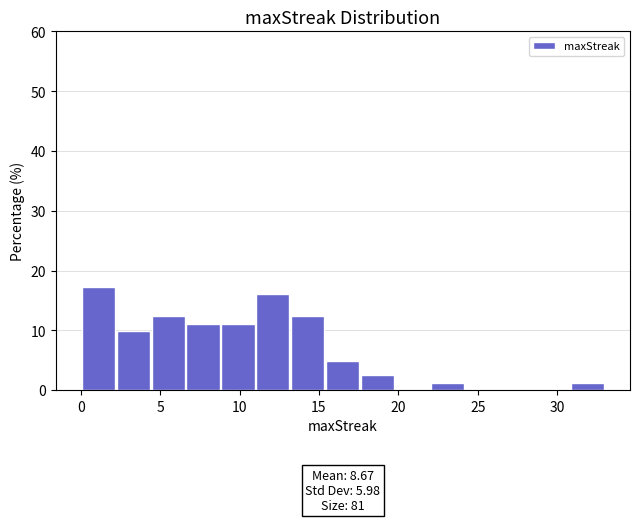

Over which range of the x-axis is the bar tallest?

0.0 to 2.2